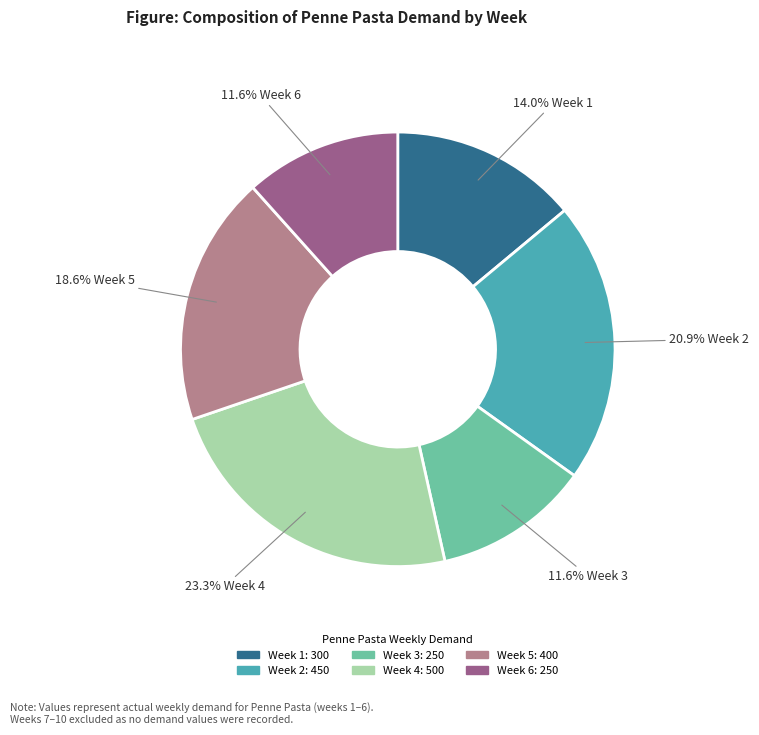

Does Week 5 represent more than half of the total?

No